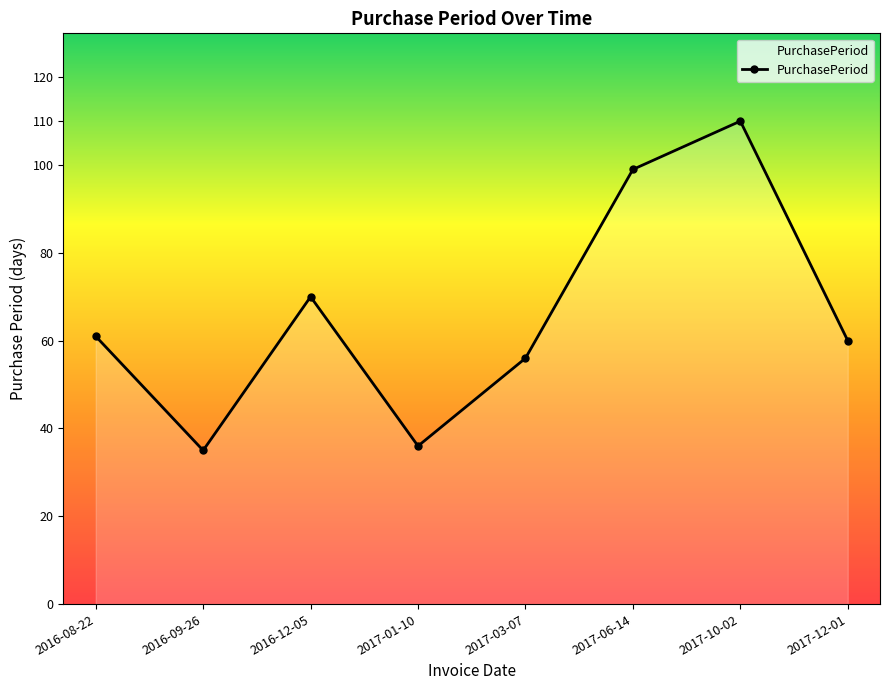

Between 2017-10-02 and 2017-03-07, which is larger?

2017-10-02